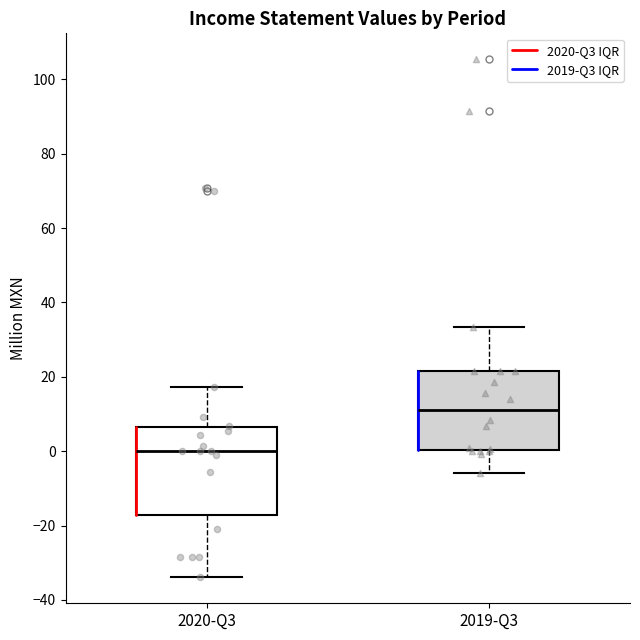

Reading left to right, read every box against the y-axis: the position of its median line, the range the box covers, and the ends of its whiskers. The values are not printed on the chart, so give them approximately, as read against the axis.

2020-Q3: median 0, box -18 to 6, whiskers -34 to 18
2019-Q3: median 12, box 0 to 22, whiskers -6 to 34